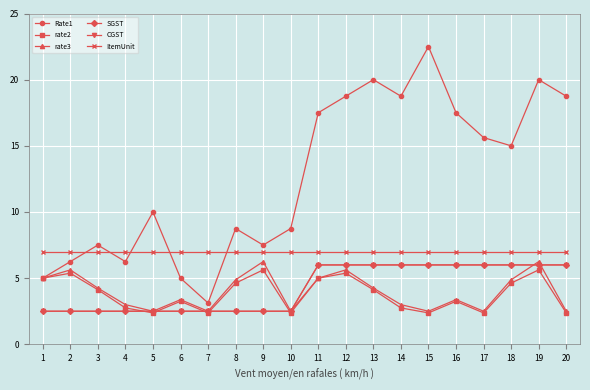

Does the chart have visible grid lines?

Yes